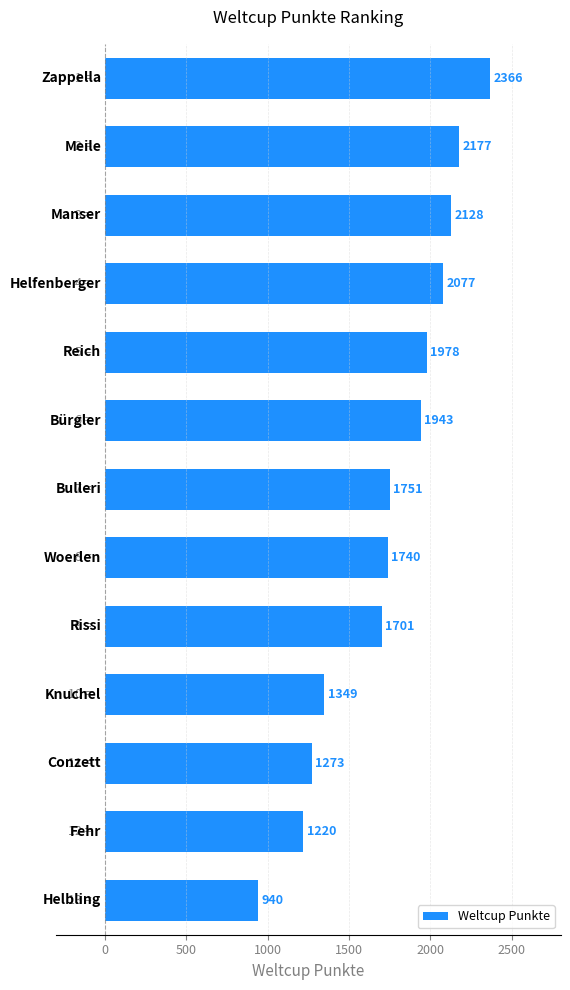

What is the value of the 2nd bar from the top?

2177